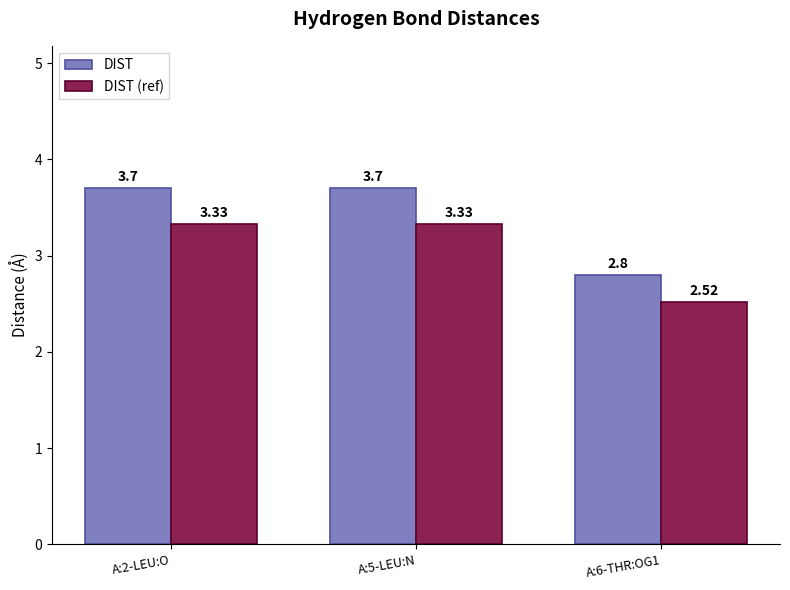

What are all the series names shown in the legend?

DIST, DIST (ref)